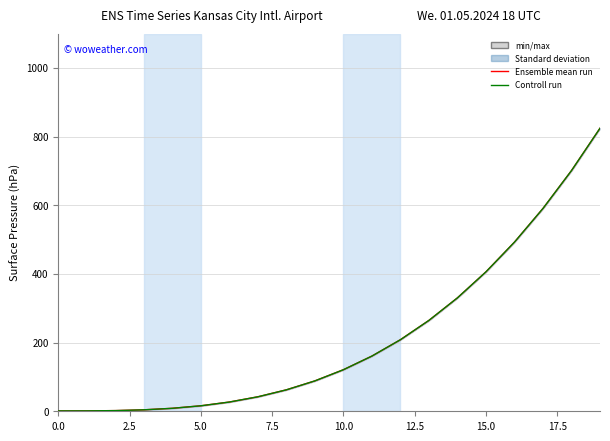

What is the difference between the Ensemble mean run values at 15 and 14?

75.7